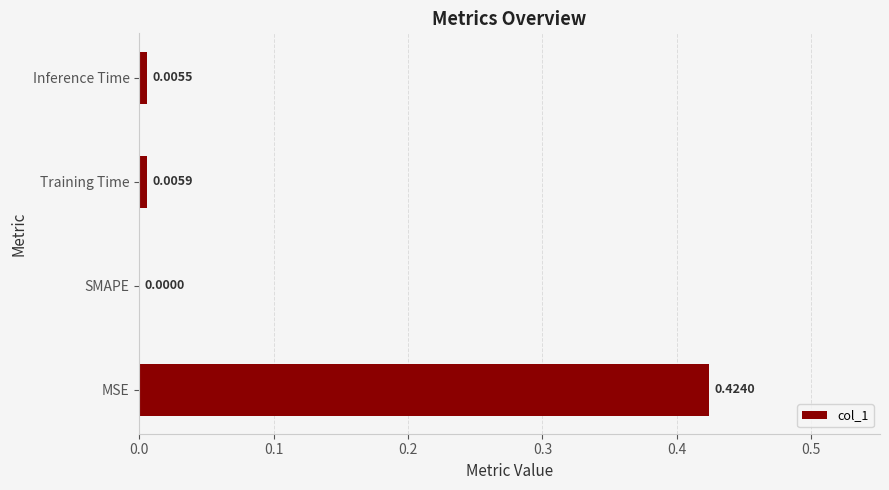

At which label is the value closest to 0?

SMAPE